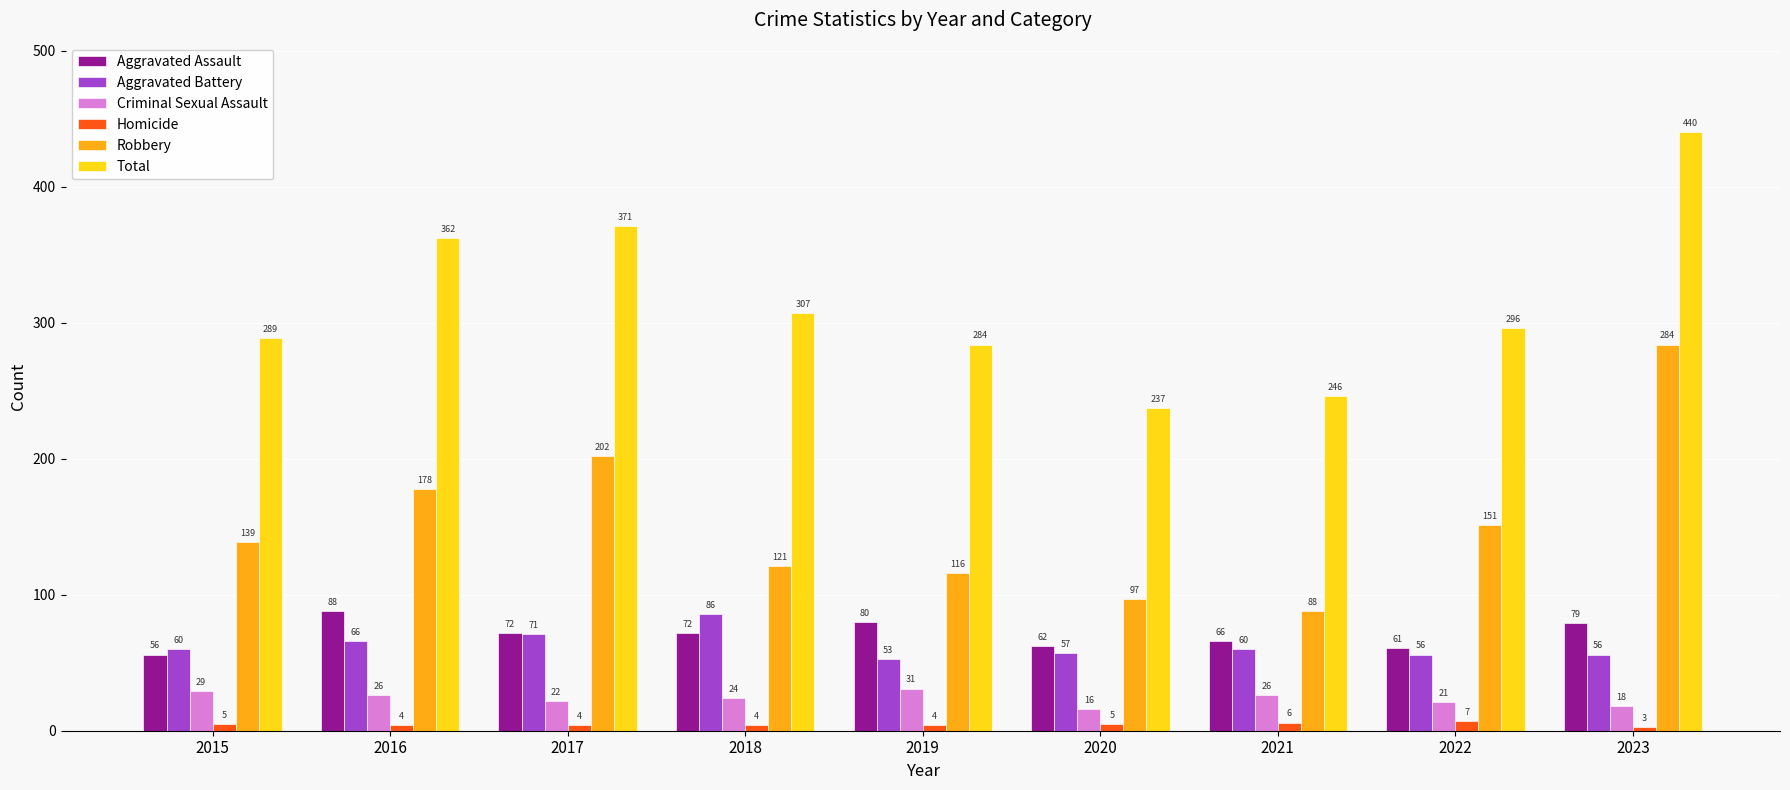

Reading left to right, what are all the values shown in this chart?

Aggravated Assault: 56	88	72	72	80	62	66	61	79
Aggravated Battery: 60	66	71	86	53	57	60	56	56
Criminal Sexual Assault: 29	26	22	24	31	16	26	21	18
Homicide: 5	4	4	4	4	5	6	7	3
Robbery: 139	178	202	121	116	97	88	151	284
Total: 289	362	371	307	284	237	246	296	440